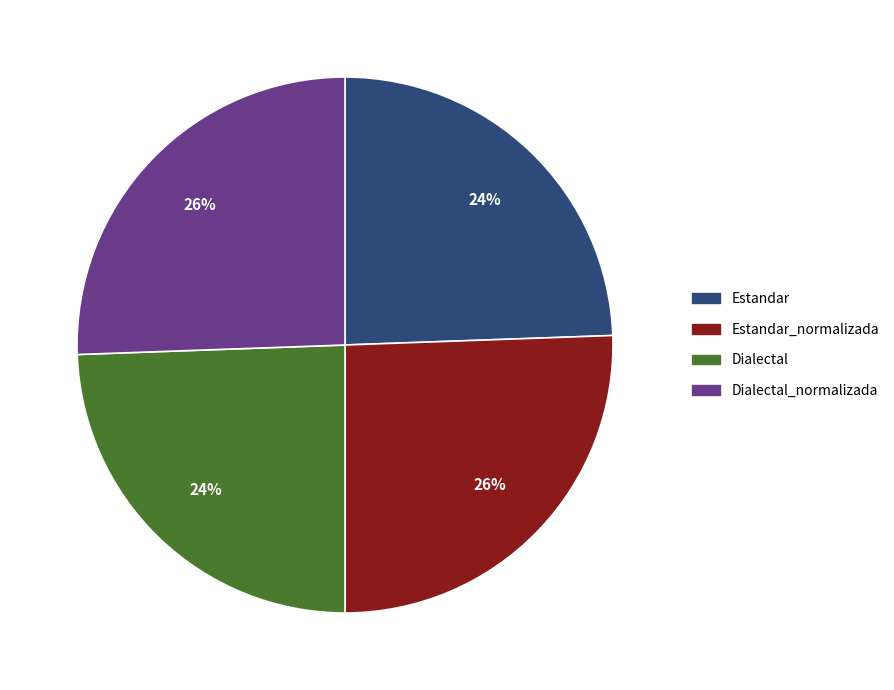

Is there any slice that represents more than half of the pie?

No